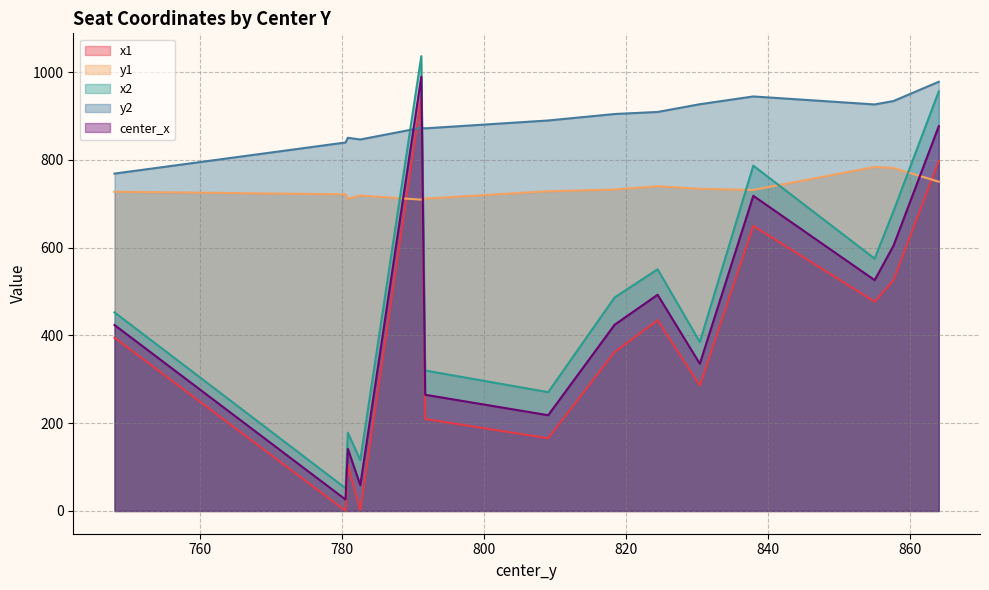

What is the difference between the maximum and minimum values in the y2 series?

209.2